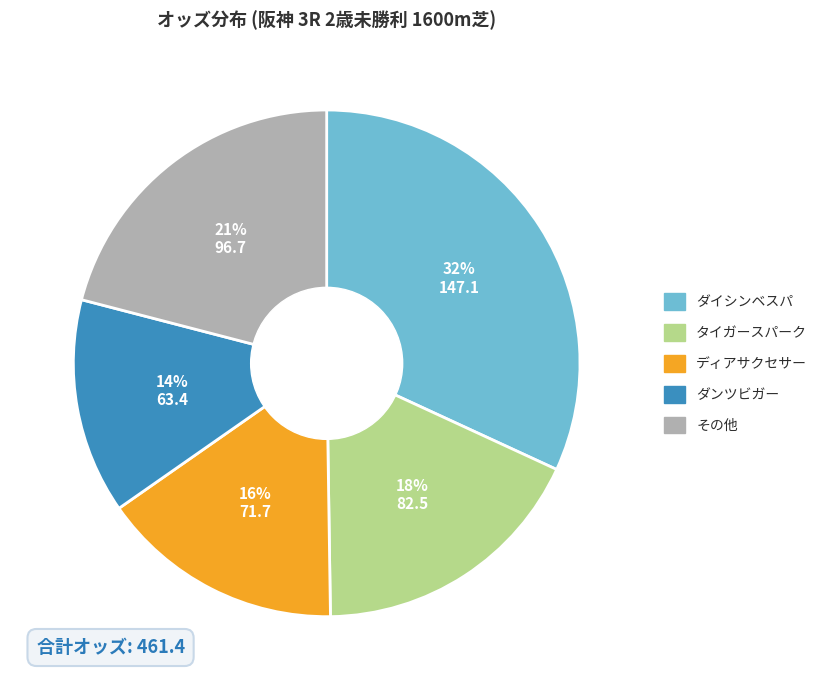

To the nearest percent, what is the average slice percentage?

20%